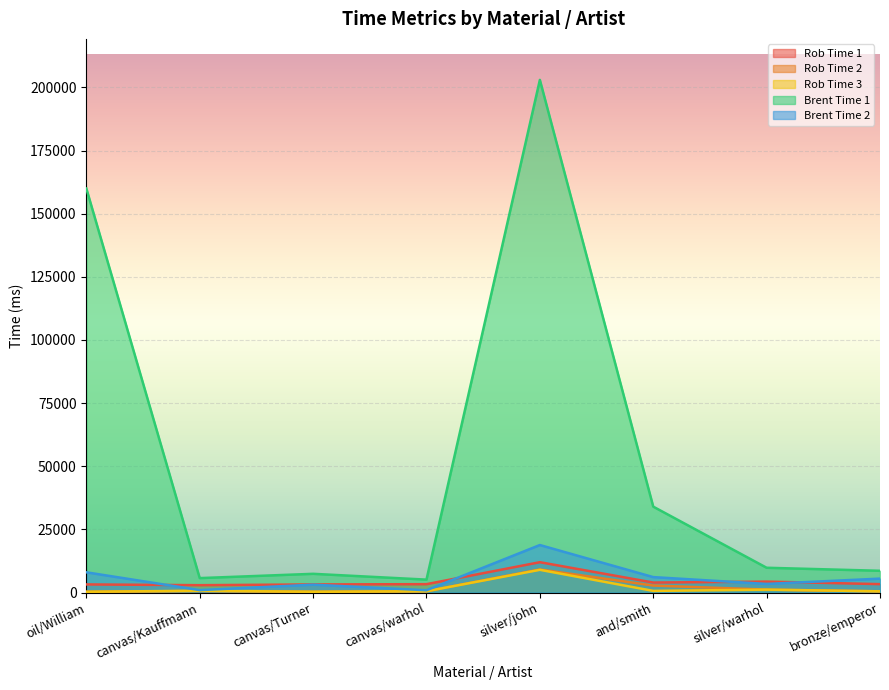

What is the difference between the maximum and second lowest values in the Rob Time 1 series?

8800